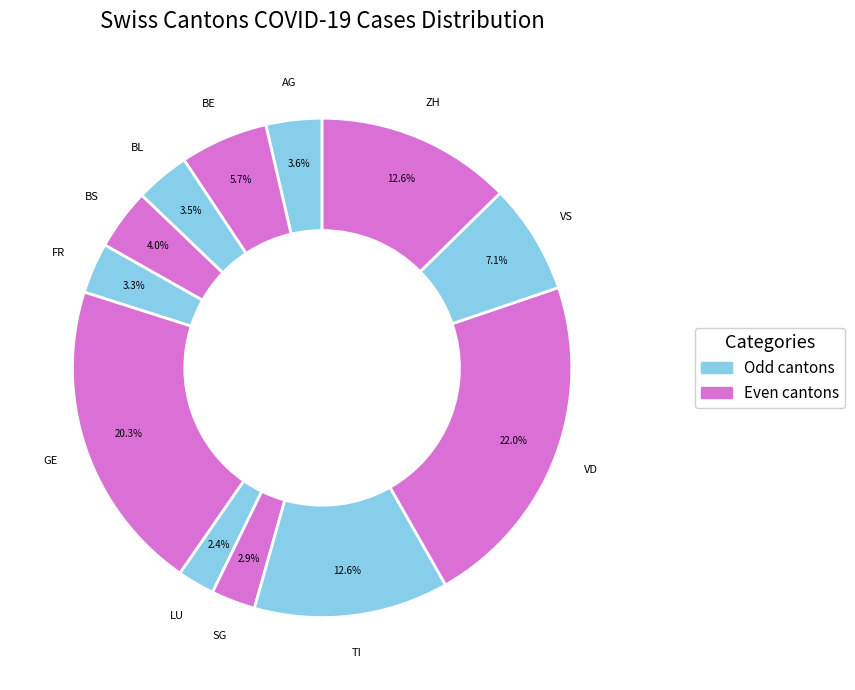

Does AG represent more than half of the total?

No